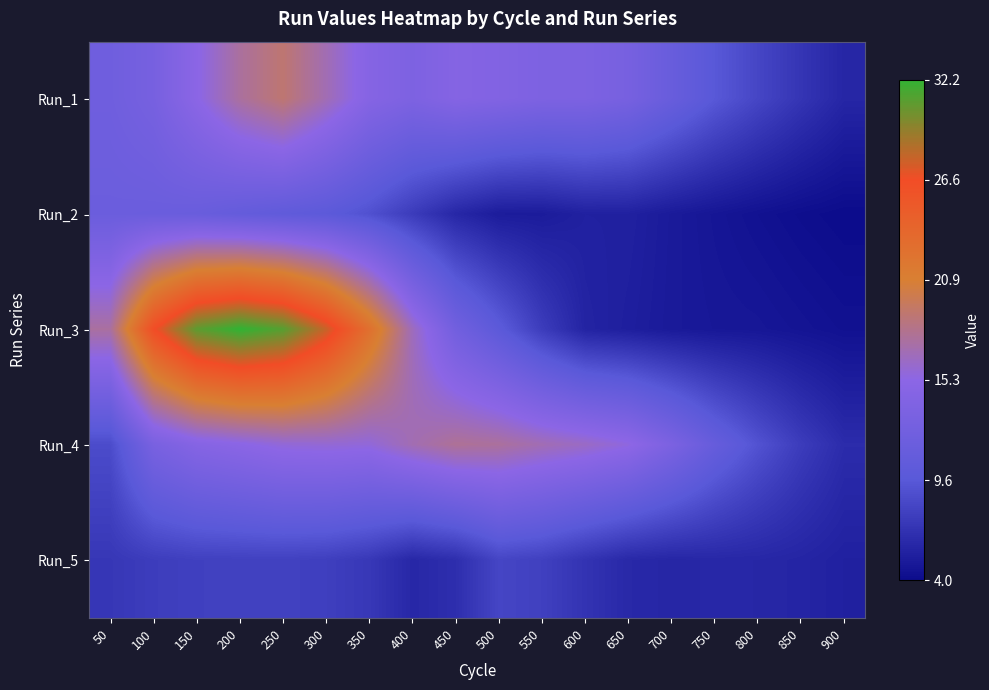

What is the minimum value shown in the chart?

4.0